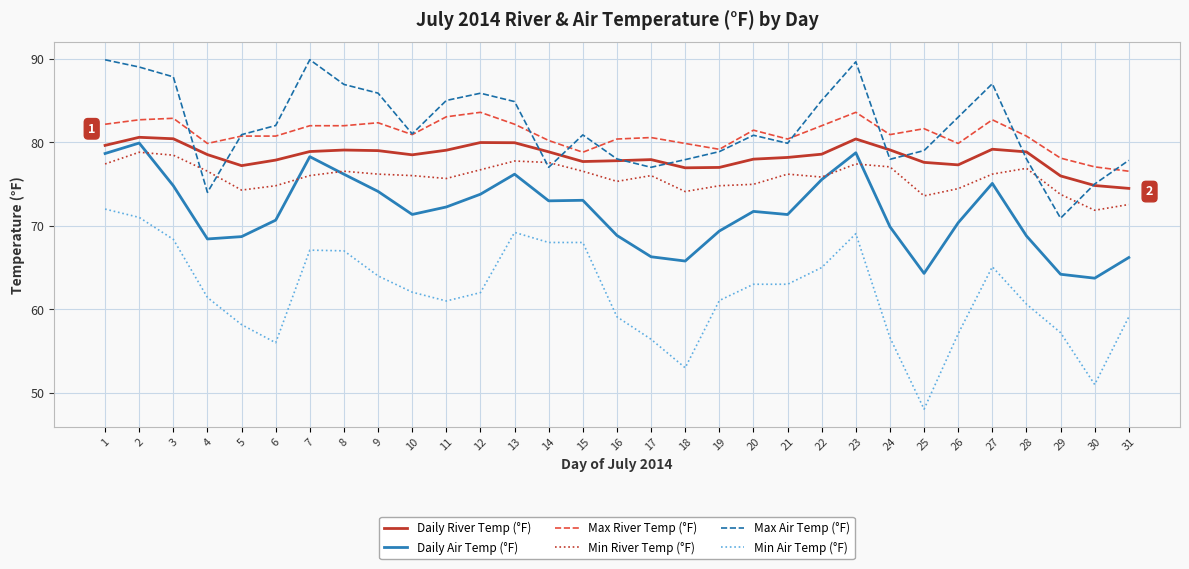

The Min Air Temp (°F) series shows 68.4 at 3. True or false?

True